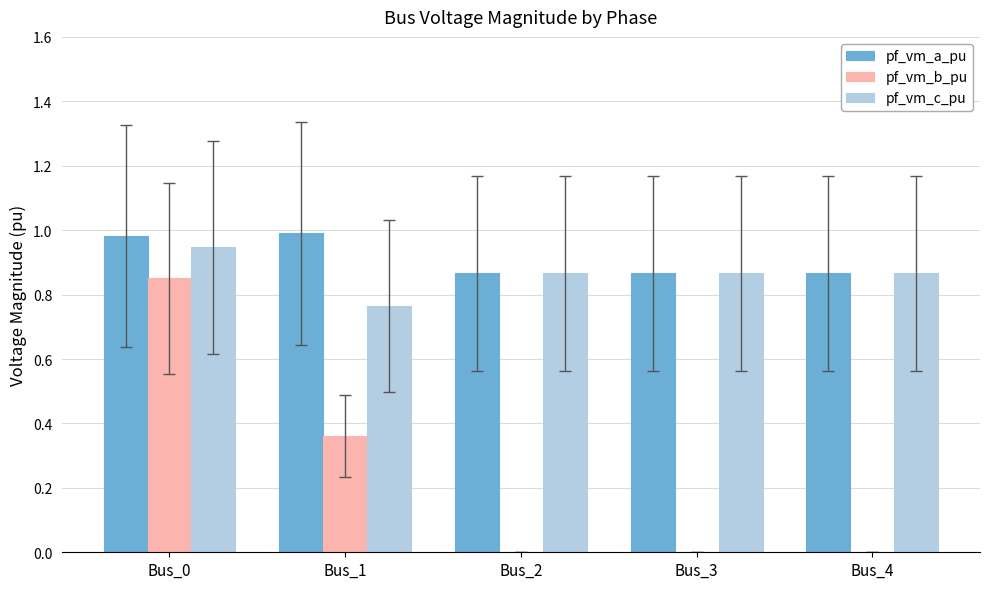

Which series has the largest total across all categories?

pf_vm_a_pu